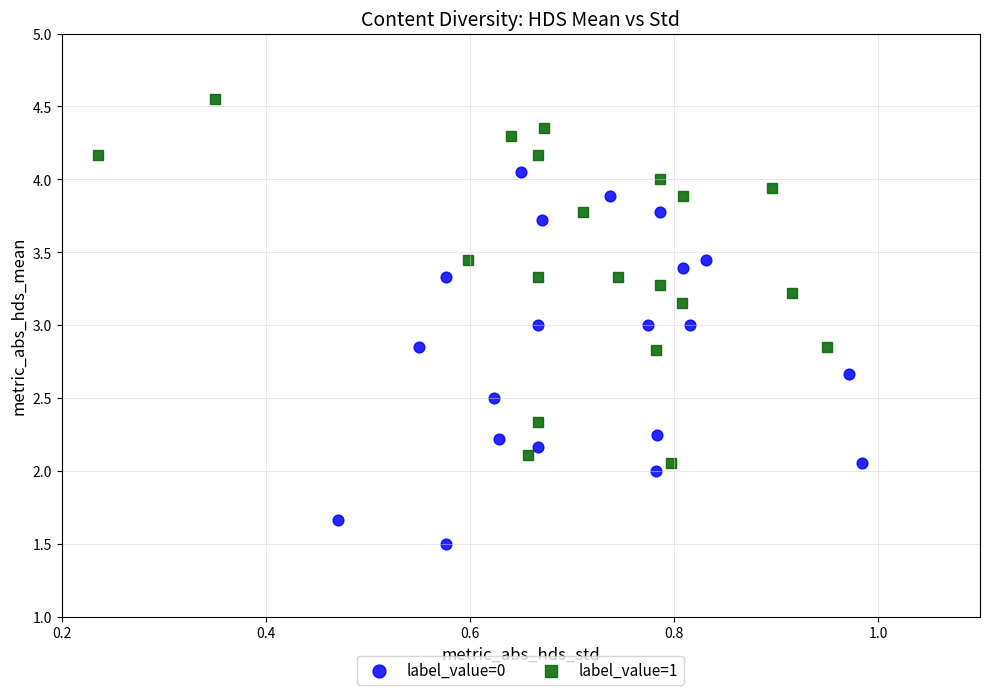

Which series contains the highest Y value?

label_value=1